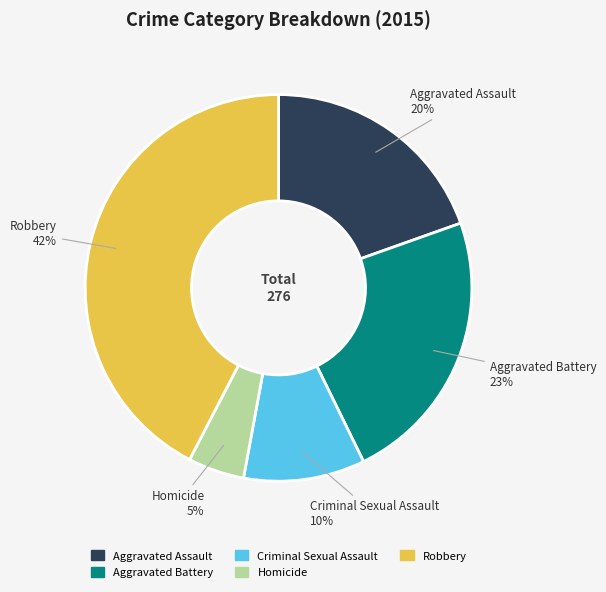

Which slice is the smallest?

Homicide